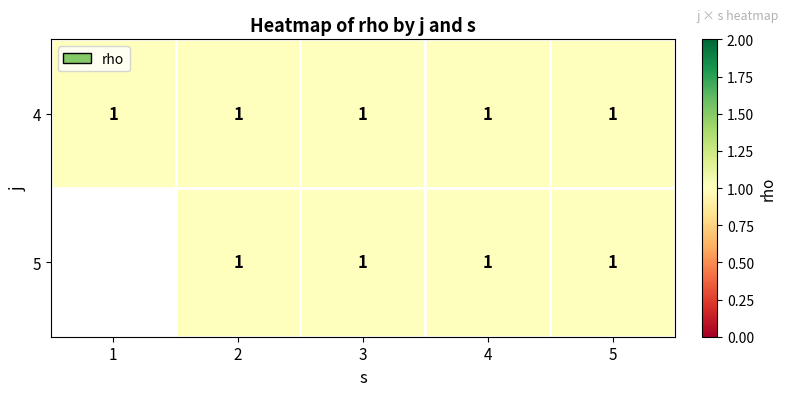

Between 4 and 2, which is larger?

4